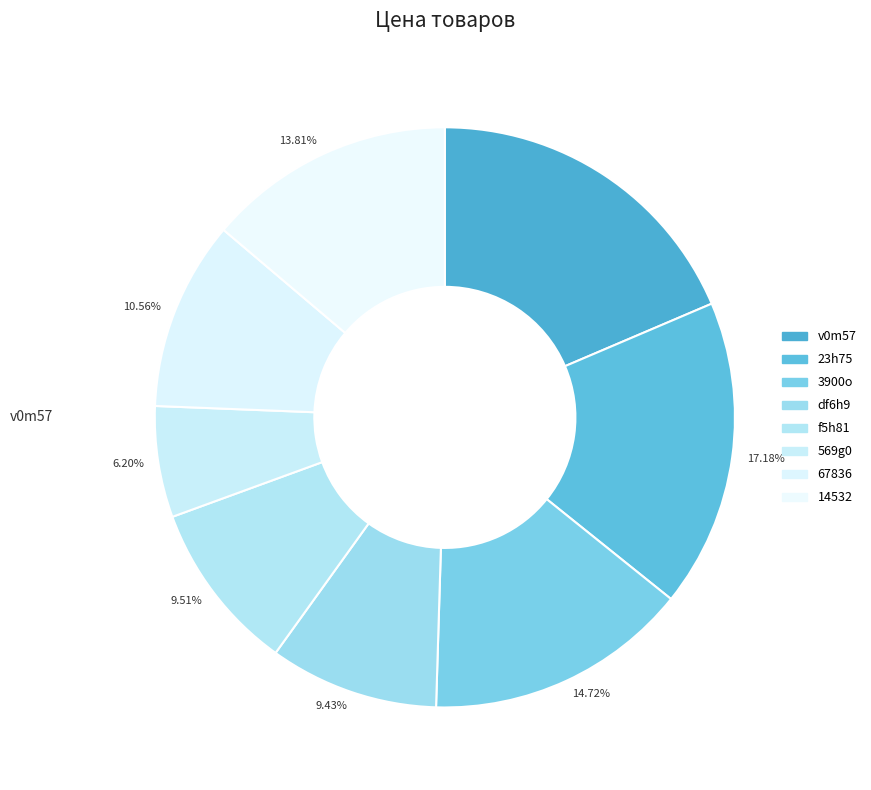

To the nearest percent, what is the difference between the largest and smallest slice percentages?

12%